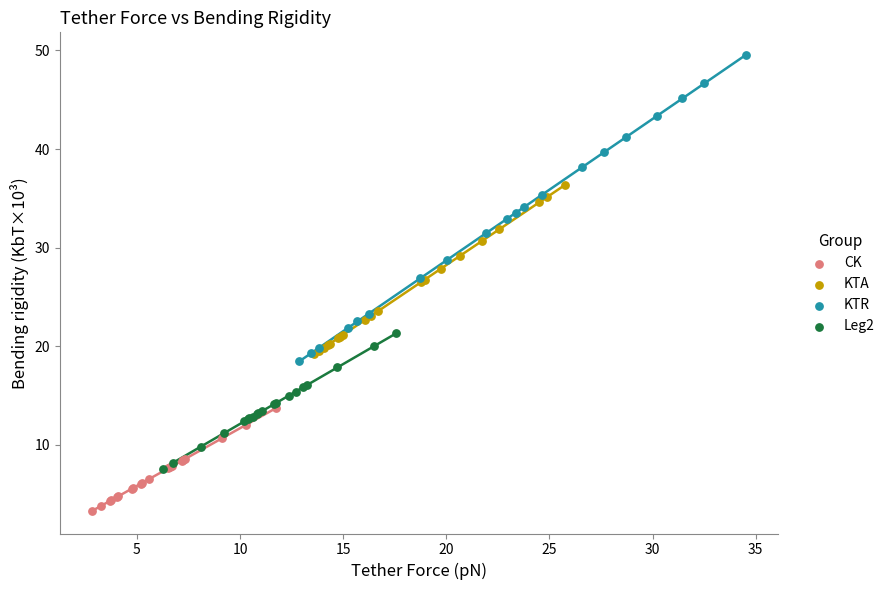

Which series has the largest Y range (max minus min)?

KTR